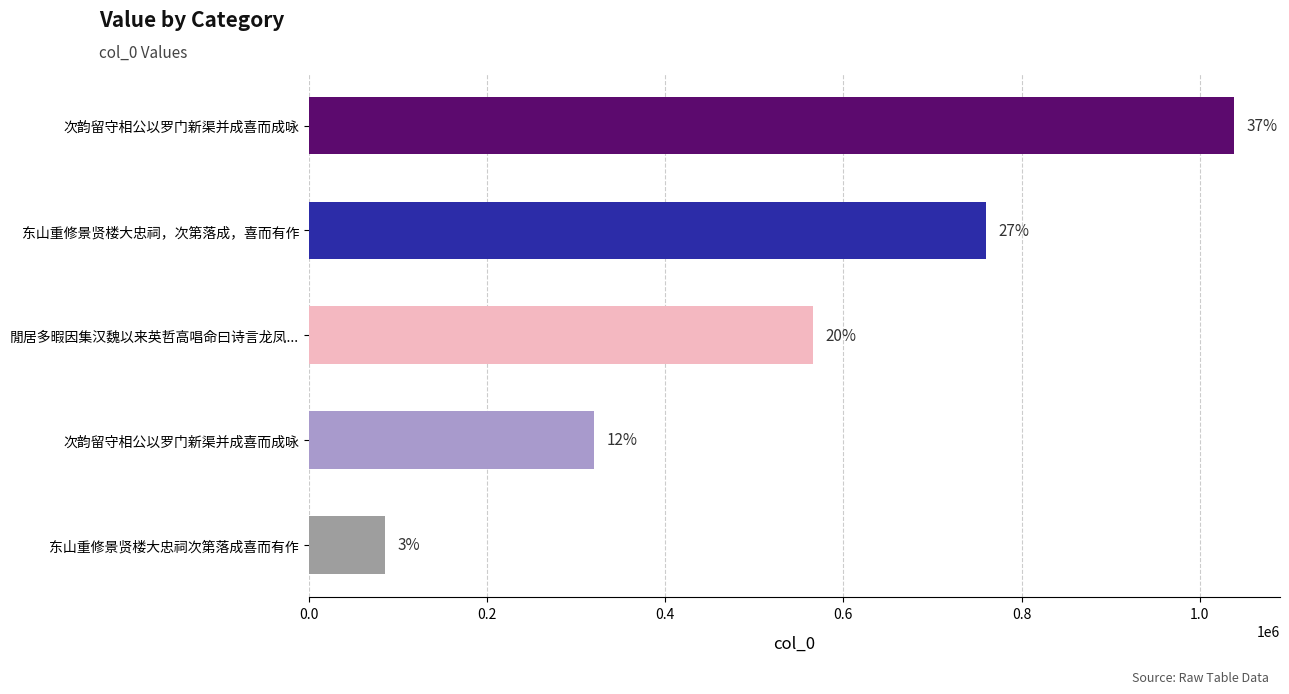

Count the values in the range 320603 to 759788.

3